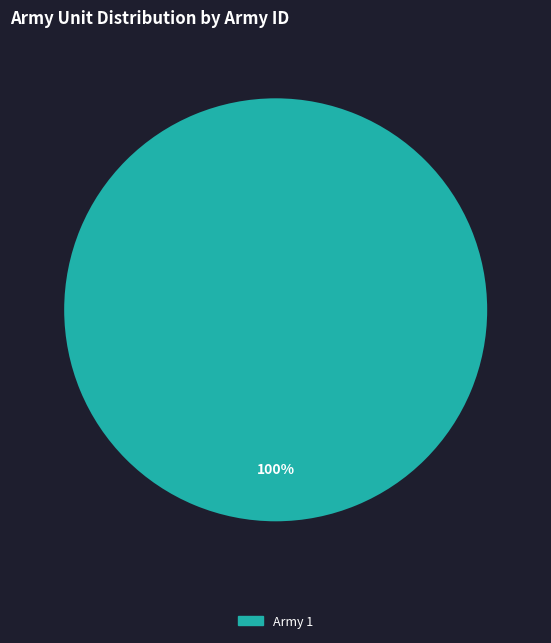

Is there any slice that represents more than half of the pie?

Yes